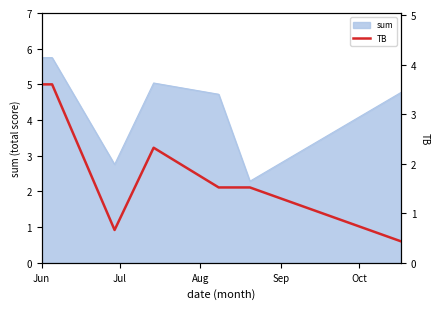

How many points are lower than both their immediate neighbors (excluding endpoints)?

1